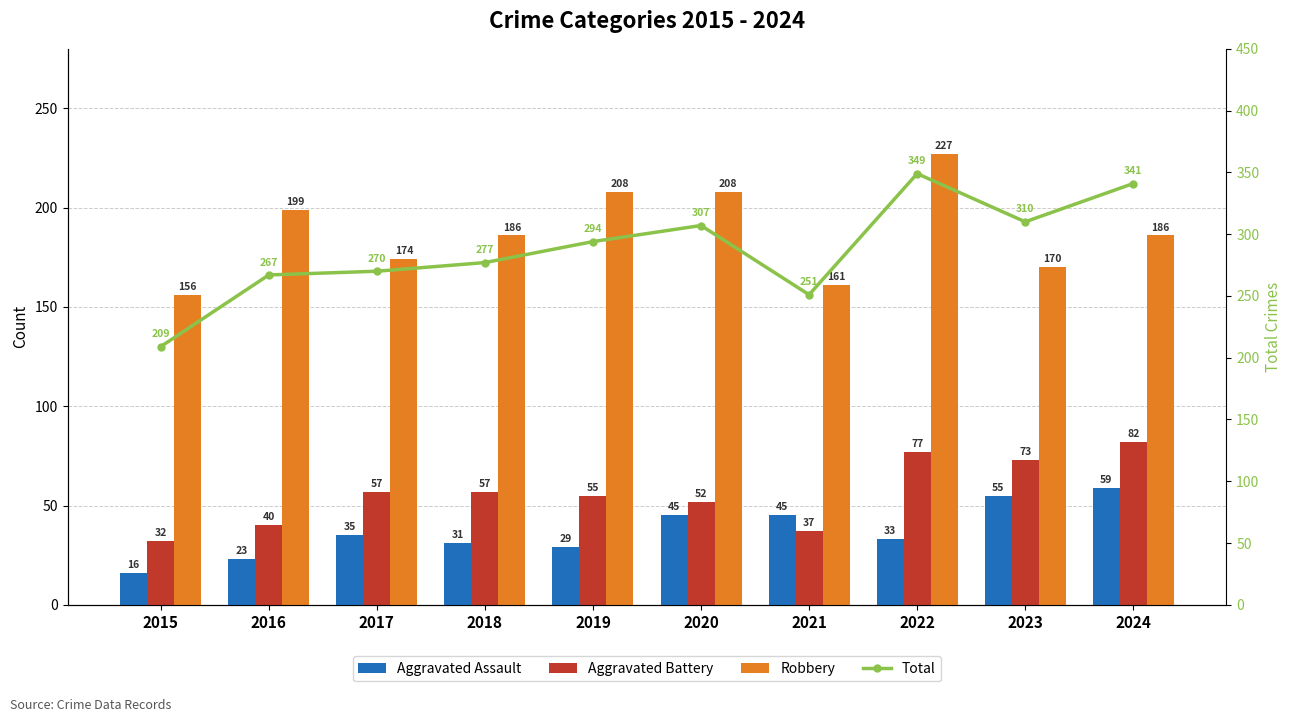

What is the difference between the Aggravated Battery values at 2018 and 2022?

20